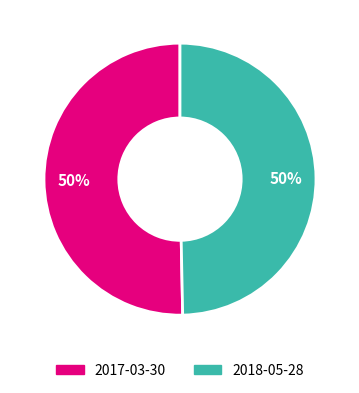

Combined, do 2018-05-28 and 2017-03-30 account for over 50%?

Yes